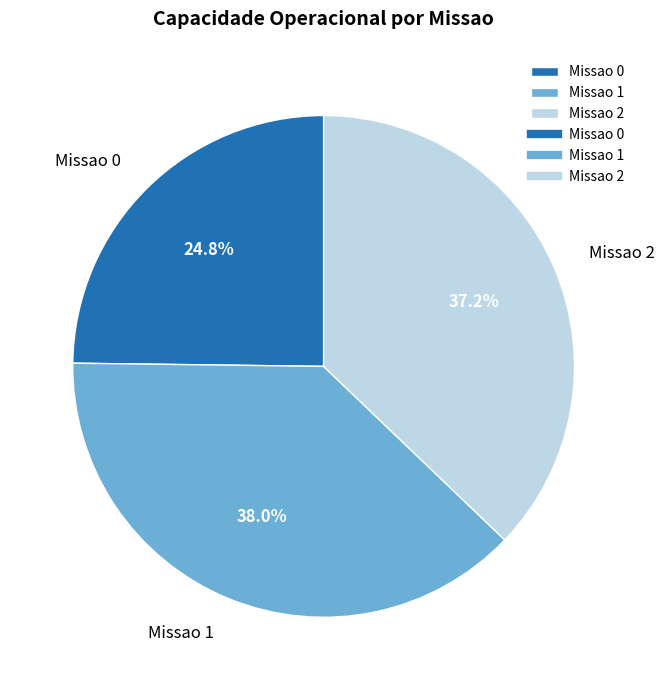

Which has a higher value, Missao 0 or Missao 1?

Missao 1